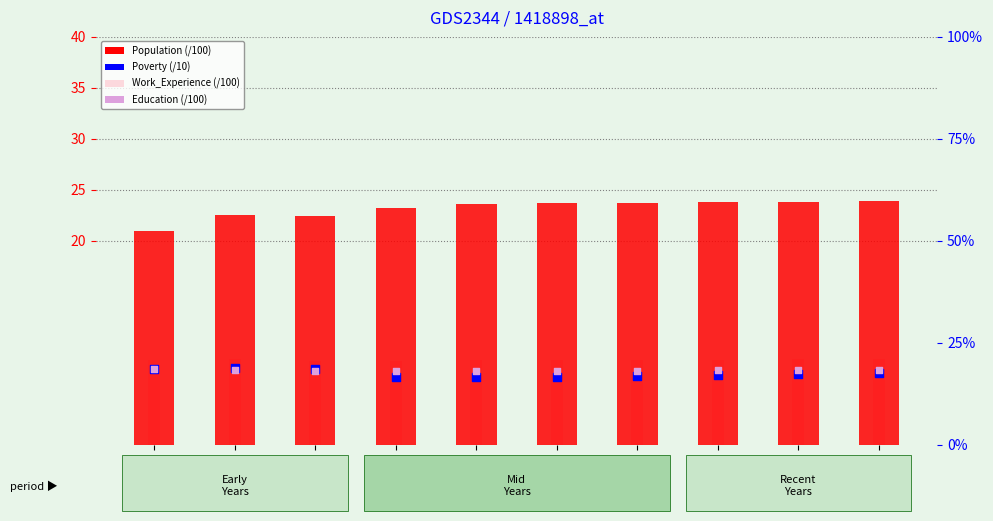

At how many categories does at least one series exceed 21?

9